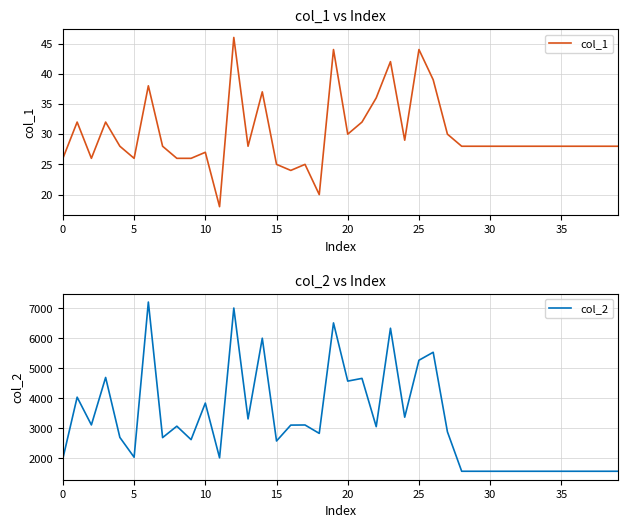

Reading left to right, what are all the values shown in this chart?

col_1: 26	32	26	32	28	26	38	28	26	26	27	18	46	28	37	25	24	25	20	44	30	32	36	42	29	44	39	30	28	28	28	28	28	28	28	28	28	28	28	28
col_2: 1996	4040	3114	4698	2697	2036	7214	2691	3072	2623	3843	2017	7014	3314	6007	2578	3108	3112	2832	6518	4576	4667	3056	6340	3372	5272	5538	2884	1568	1568	1568	1568	1568	1568	1568	1568	1568	1568	1568	1568